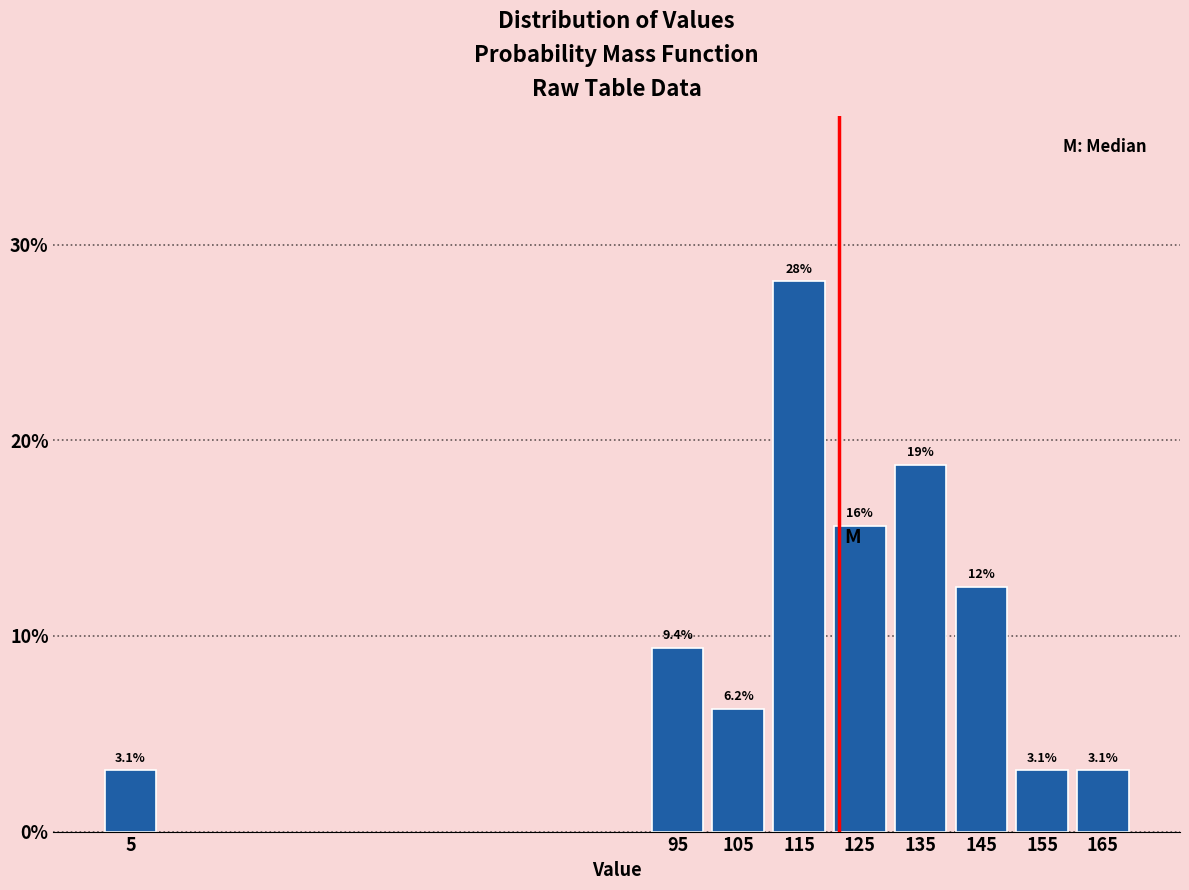

What is the value of the 2nd bar from the left?

9.4